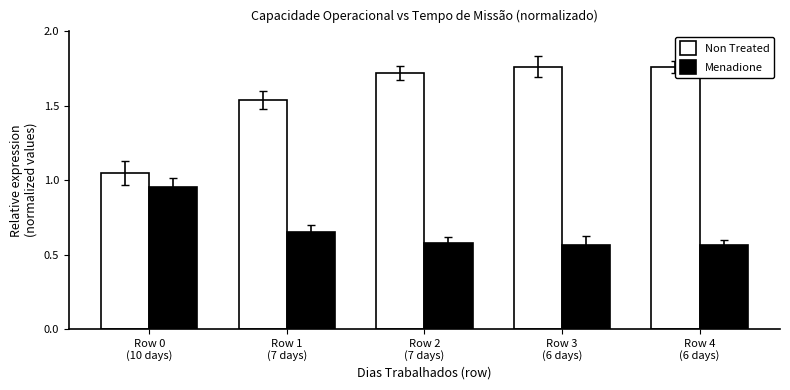

What is the approximate value of Non Treated at Row 3
(6 days)?

1.8